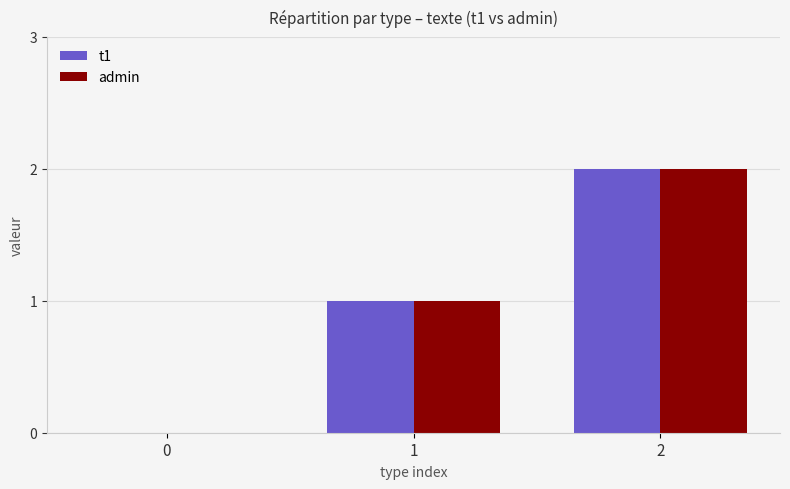

Count the number of categories in the chart.

3